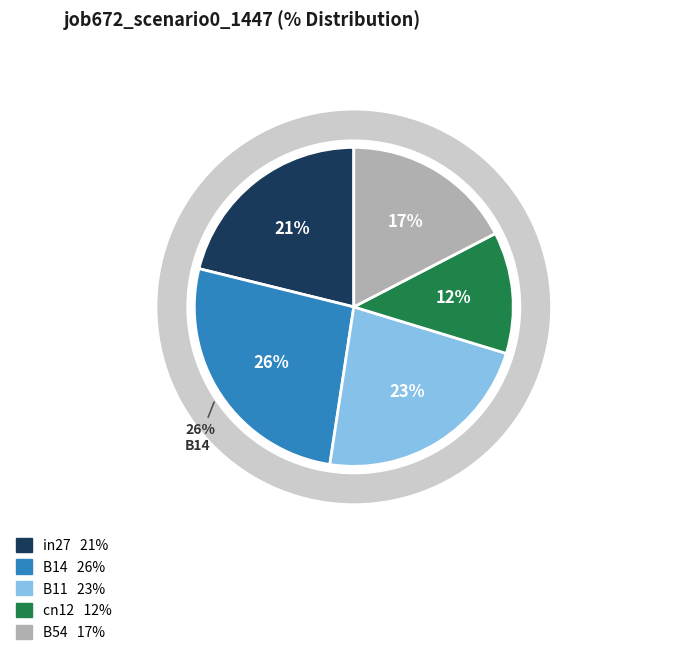

To the nearest percent, what percentage of the pie is B54?

17%